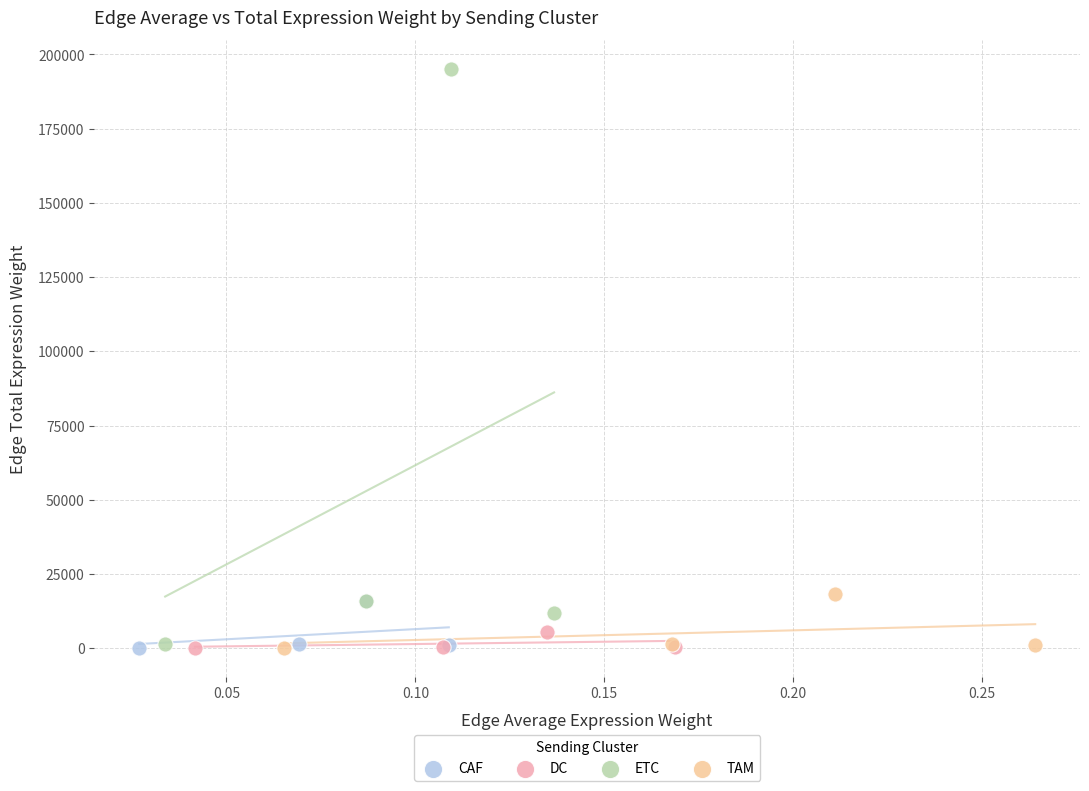

Which series contains the highest Y value?

ETC